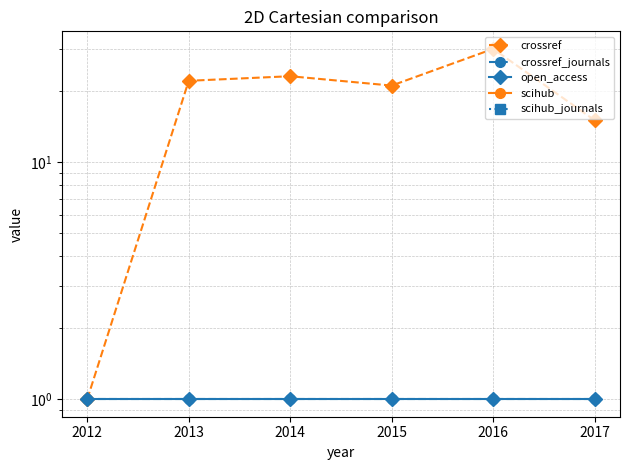

True or false: scihub and crossref intersect in this chart.

False